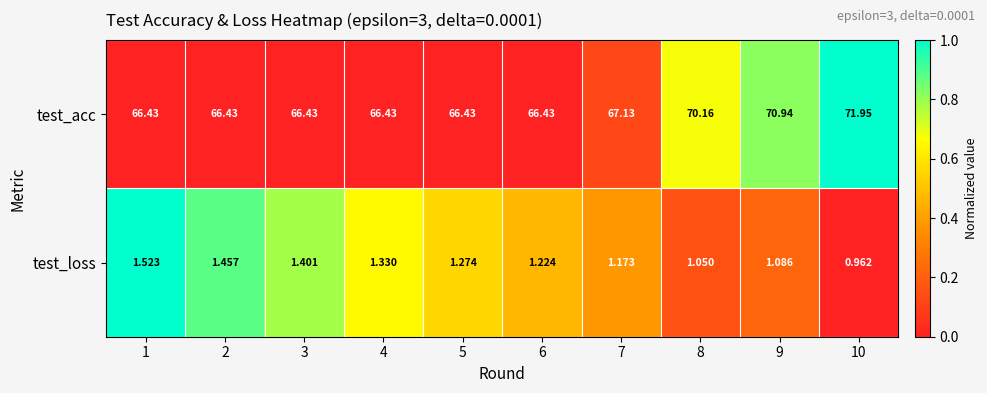

Count the number of data series in this chart.

2